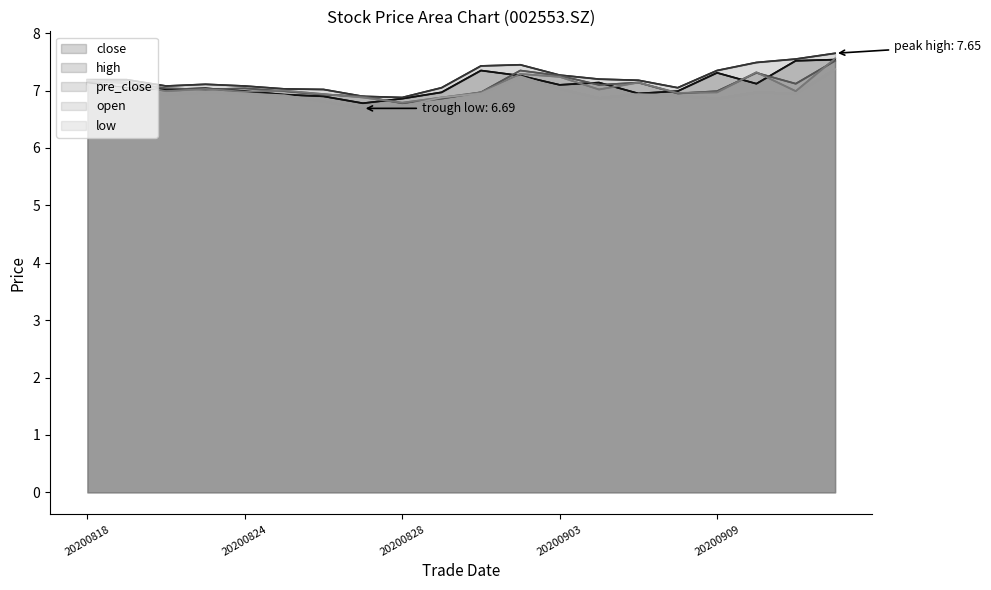

How many categories are shown in the chart?

20